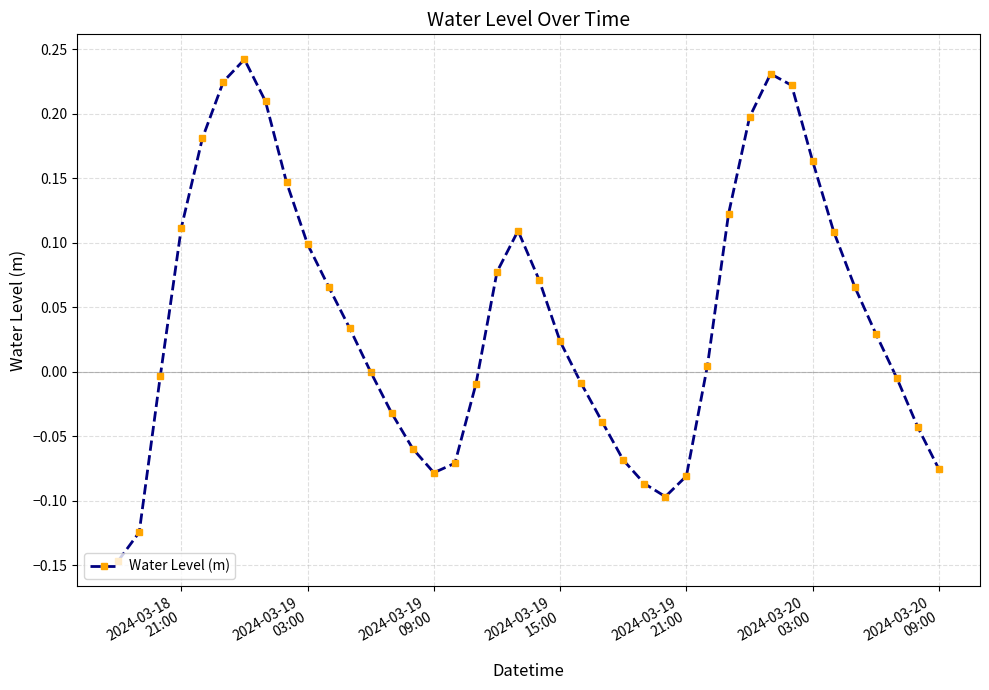

What is the sum of all values?

1.7